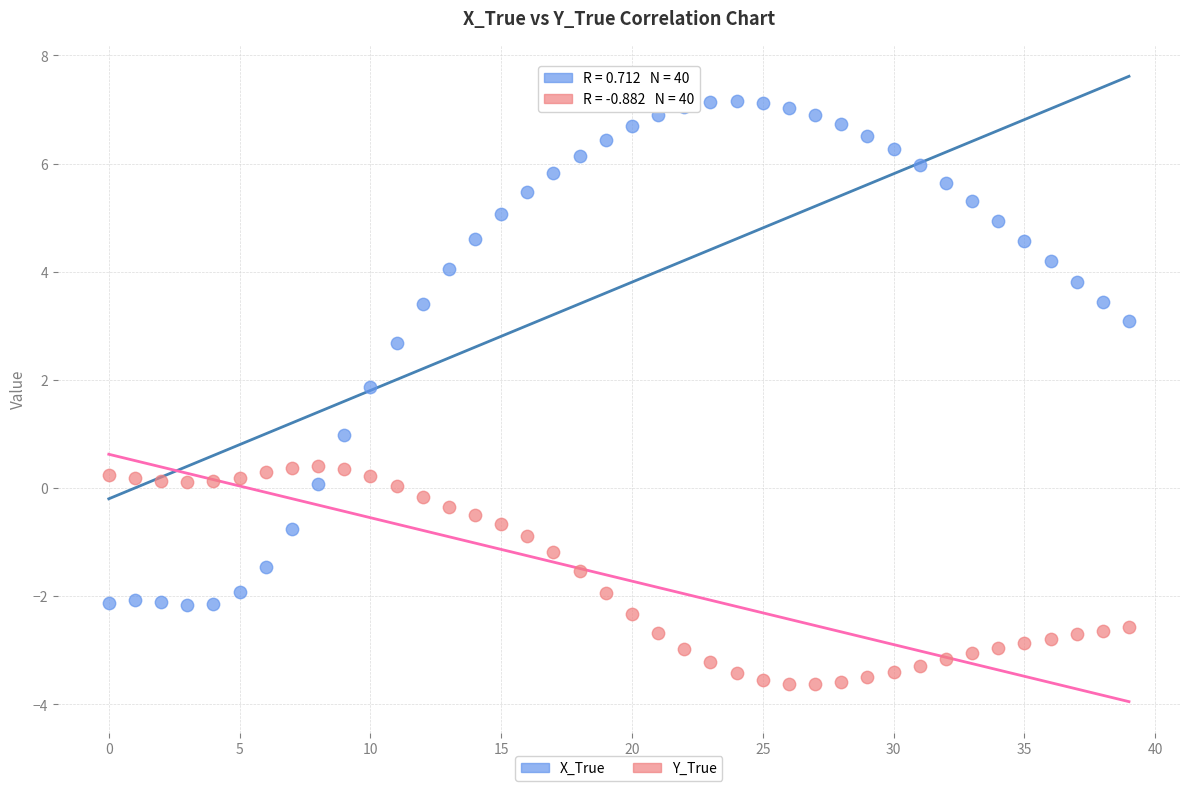

In the X_True series, what Y value is closest to 2?

1.9